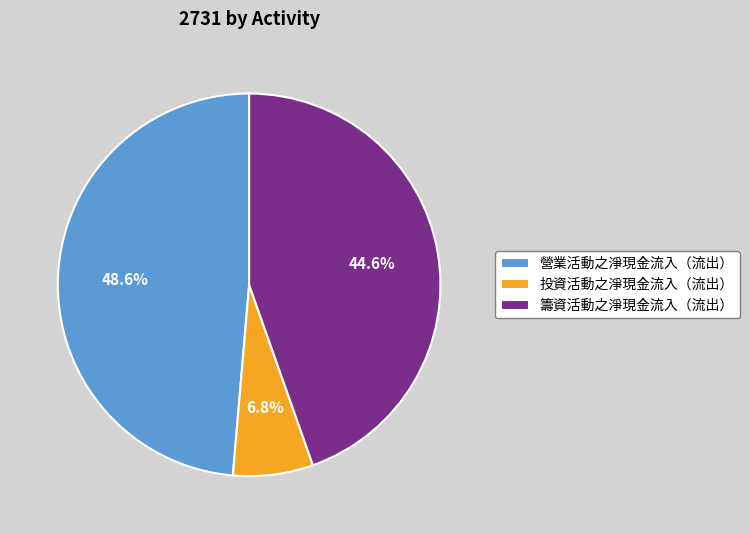

Which has a higher value, 投資活動之淨現金流入（流出） or 營業活動之淨現金流入（流出）?

營業活動之淨現金流入（流出）